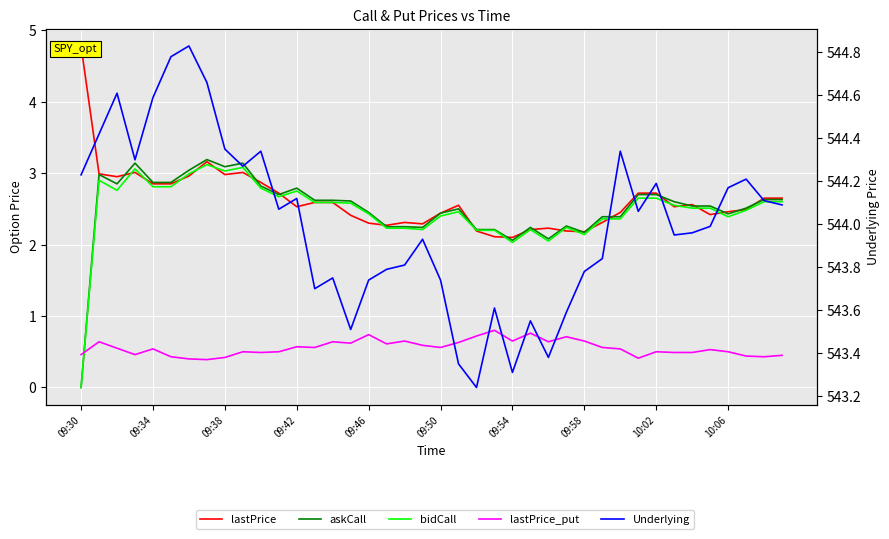

Reading left to right, transcribe all the data shown in this chart.

lastPrice: 4.8	3.0	3.0	3.0	2.9	2.9	3.0	3.2	3.0	3.0	2.9	2.7	2.5	2.6	2.6	2.4	2.3	2.3	2.3	2.3	2.4	2.5	2.2	2.1	2.1	2.2	2.2	2.2	2.2	2.3	2.5	2.7	2.7	2.5	2.6	2.4	2.5	2.5	2.6	2.6
askCall: 0.0	3.0	2.9	3.1	2.9	2.9	3.0	3.2	3.1	3.1	2.8	2.7	2.8	2.6	2.6	2.6	2.5	2.2	2.2	2.2	2.4	2.5	2.2	2.2	2.1	2.2	2.1	2.3	2.2	2.4	2.4	2.7	2.7	2.6	2.5	2.5	2.4	2.5	2.6	2.6
bidCall: 0.0	2.9	2.8	3.1	2.8	2.8	3.0	3.1	3.0	3.1	2.8	2.7	2.8	2.6	2.6	2.6	2.4	2.2	2.2	2.2	2.4	2.5	2.2	2.2	2.0	2.2	2.0	2.2	2.1	2.4	2.4	2.6	2.6	2.5	2.5	2.5	2.4	2.5	2.6	2.6
lastPrice_put: 0.5	0.6	0.6	0.5	0.5	0.4	0.4	0.4	0.4	0.5	0.5	0.5	0.6	0.6	0.6	0.6	0.7	0.6	0.7	0.6	0.6	0.6	0.7	0.8	0.7	0.8	0.6	0.7	0.7	0.6	0.5	0.4	0.5	0.5	0.5	0.5	0.5	0.4	0.4	0.5
Underlying: 544.2	544.4	544.6	544.3	544.6	544.8	544.8	544.7	544.4	544.3	544.3	544.1	544.1	543.7	543.8	543.5	543.7	543.8	543.8	543.9	543.7	543.4	543.2	543.6	543.3	543.5	543.4	543.6	543.8	543.8	544.3	544.1	544.2	544.0	544.0	544.0	544.2	544.2	544.1	544.1